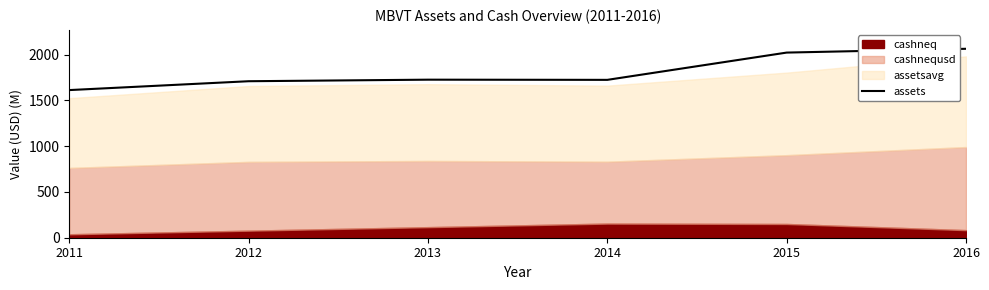

How many values are below 1725?

3